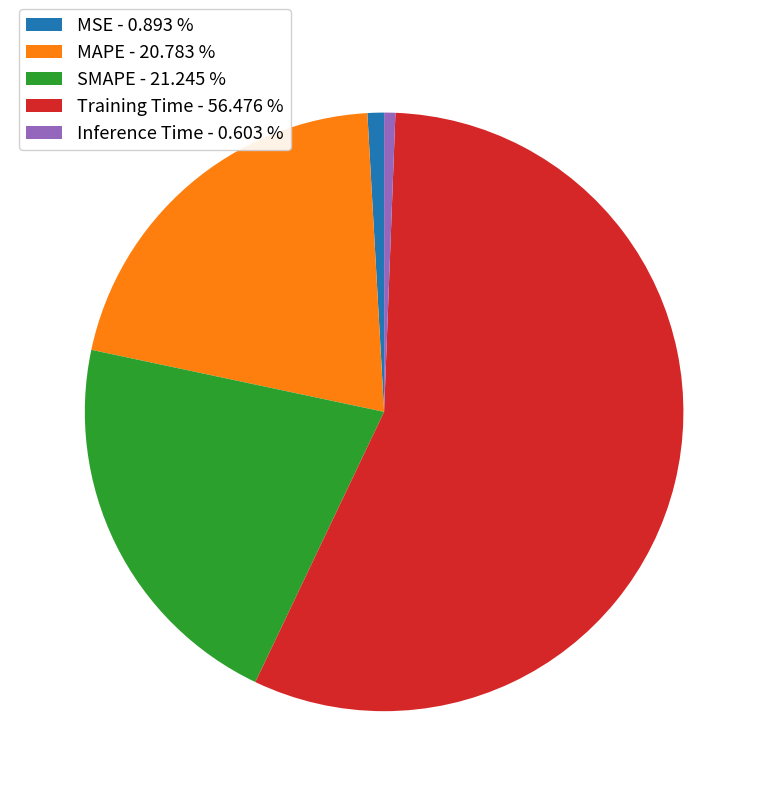

Count the number of slices in the pie.

5